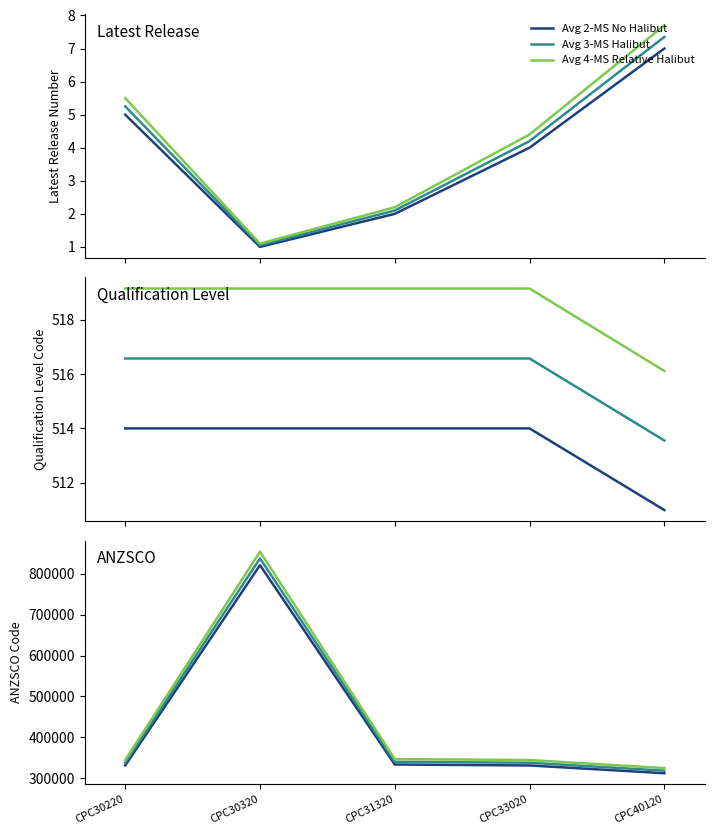

At which label does Avg 3-MS Halibut first exceed 337836?

CPC30220